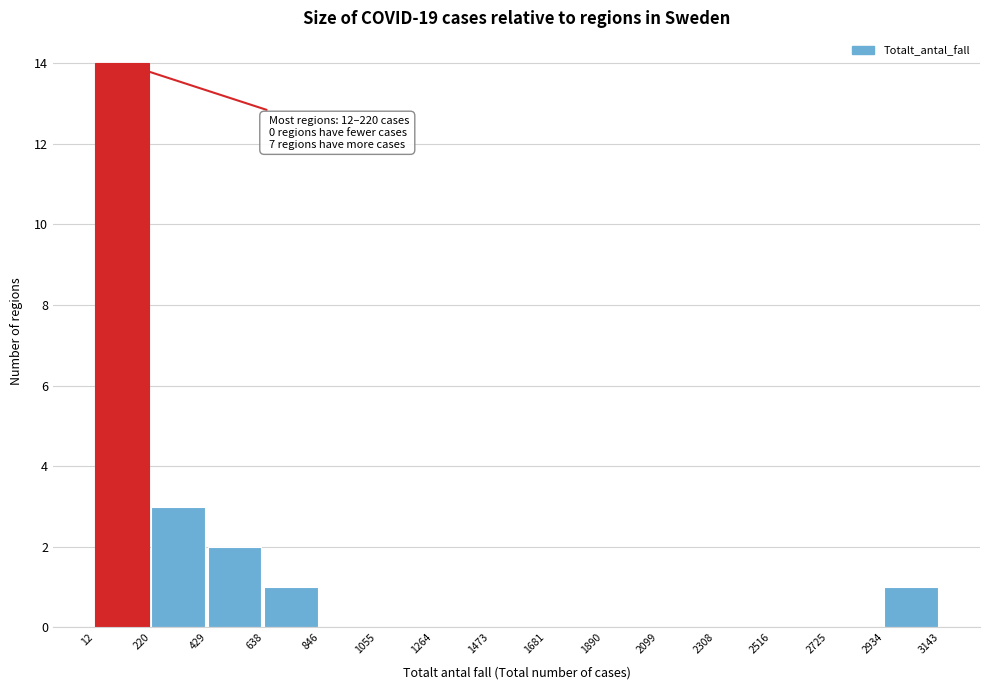

Over which range of the x-axis is the bar tallest?

12 to 220